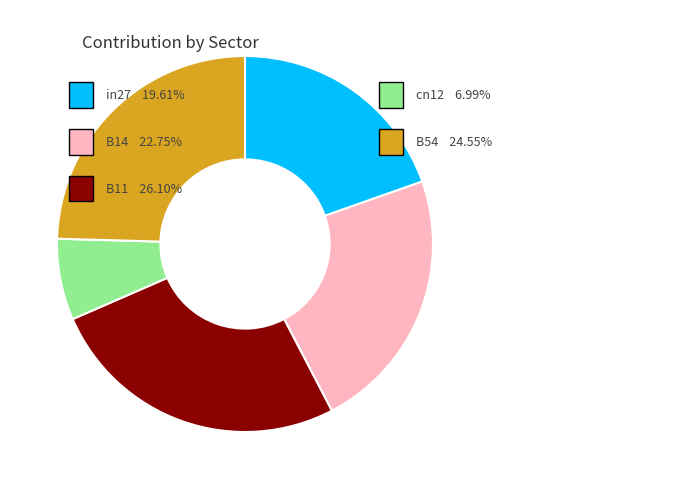

Is there any slice that represents more than half of the pie?

No